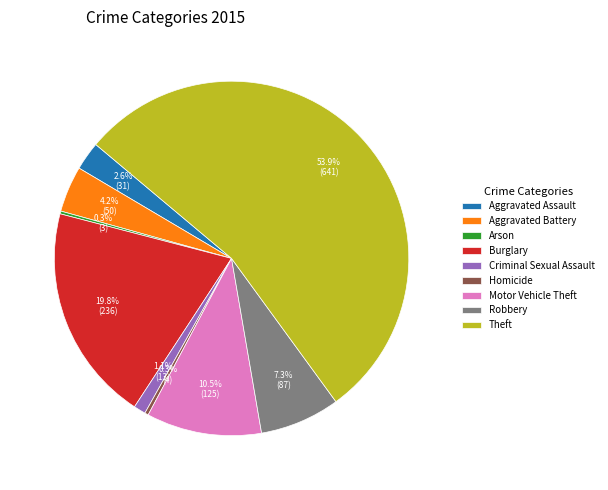

Which has a higher value, Theft or Aggravated Assault?

Theft